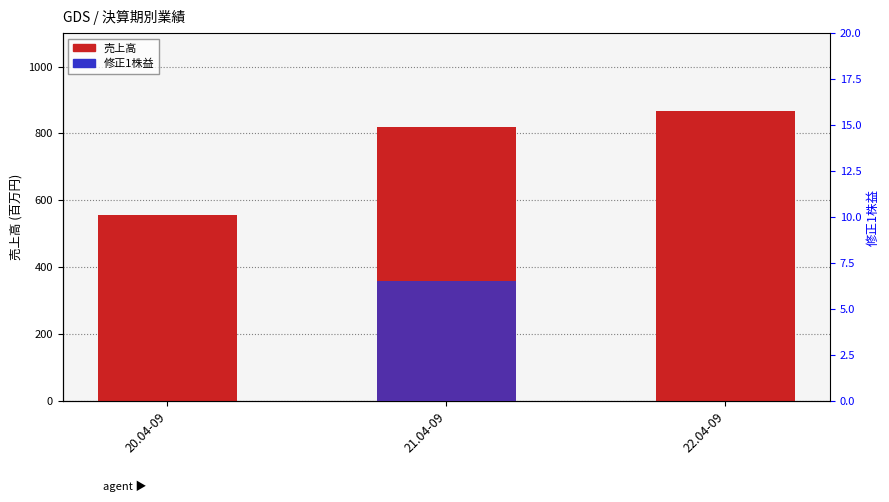

Which series has the largest range (max minus min)?

売上高